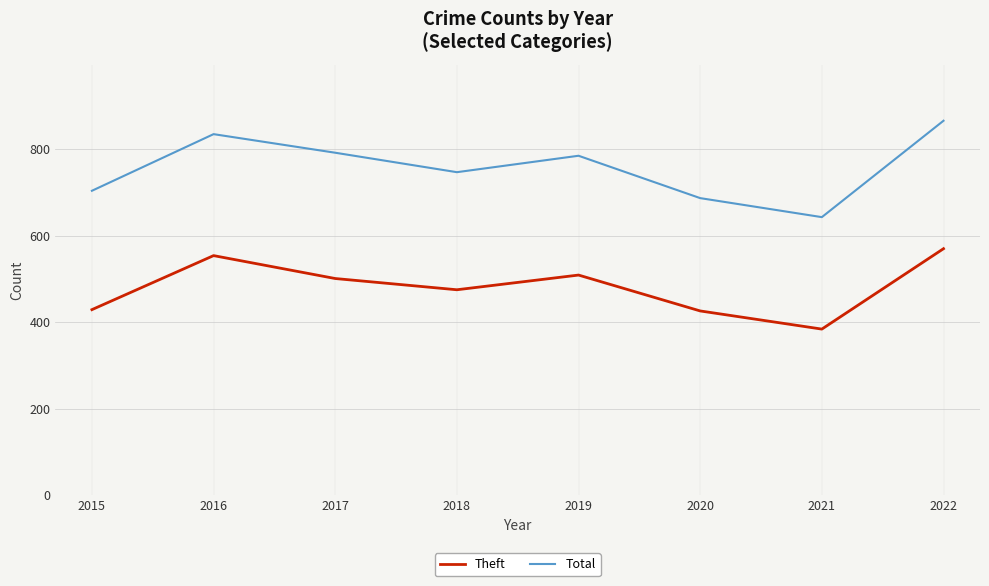

What is the minimum value for Total?

643